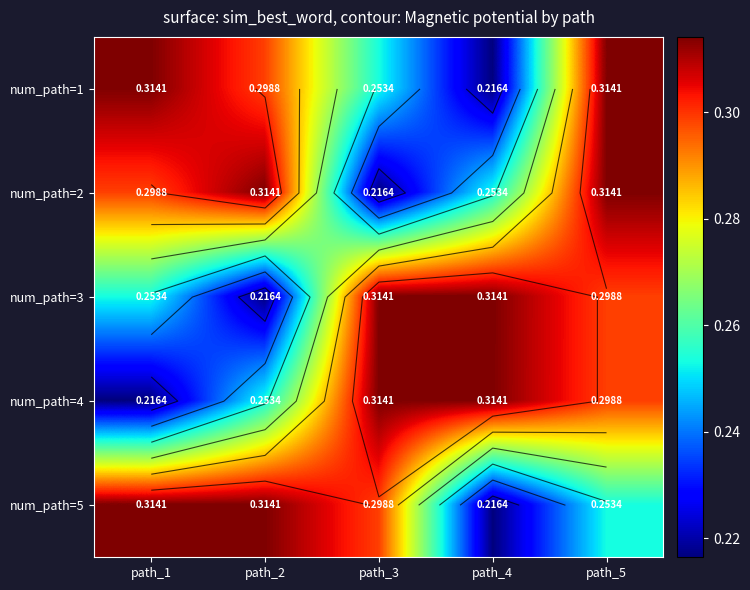

What is the minimum value shown in the chart?

0.2